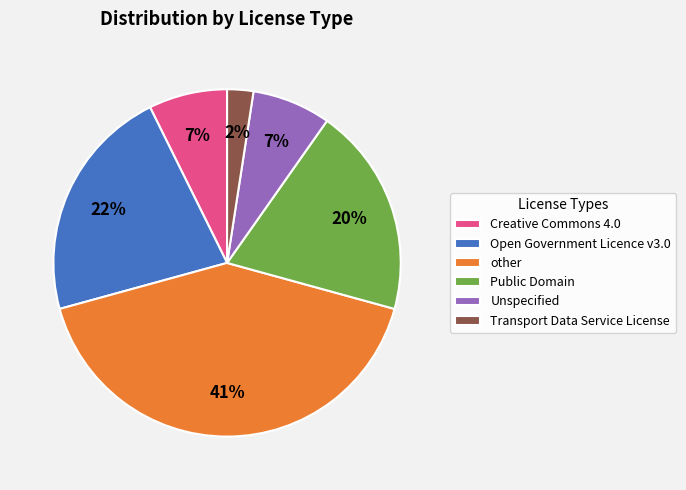

Do Public Domain and Transport Data Service License together represent more than half of the pie?

No